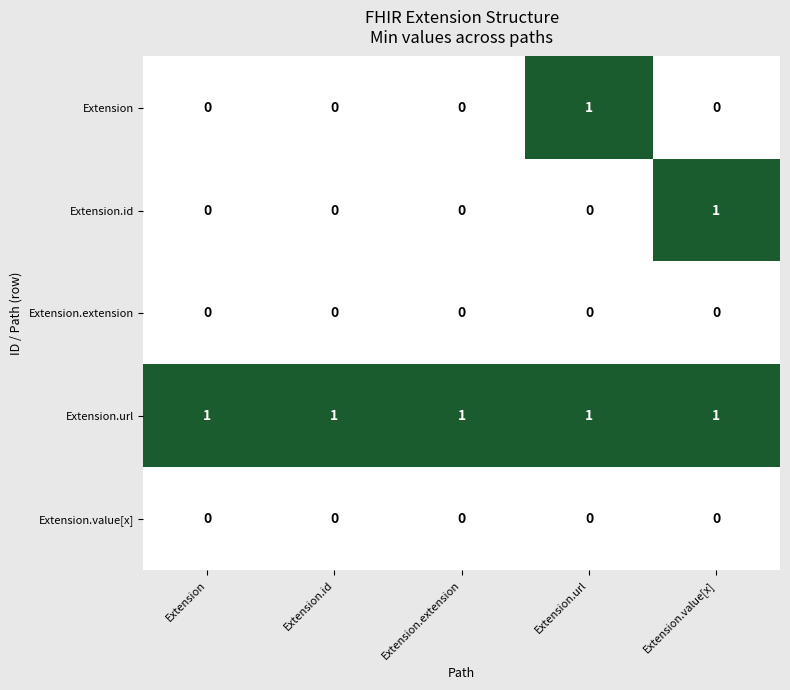

True or false: Extension.value[x] has a value of 0 at Extension.

True